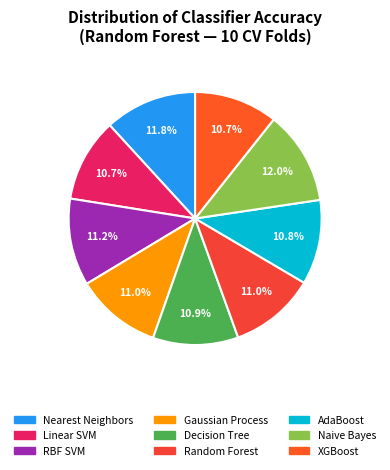

To the nearest percent, what is the difference between the Decision Tree and Naive Bayes slice percentages?

1%